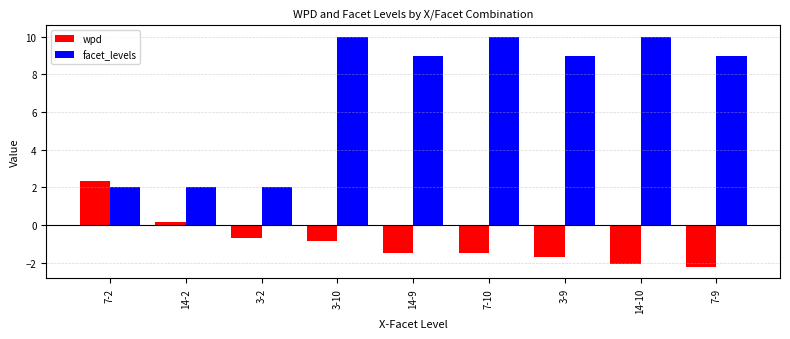

Which series changed the most between 3-2 and 3-10?

facet_levels